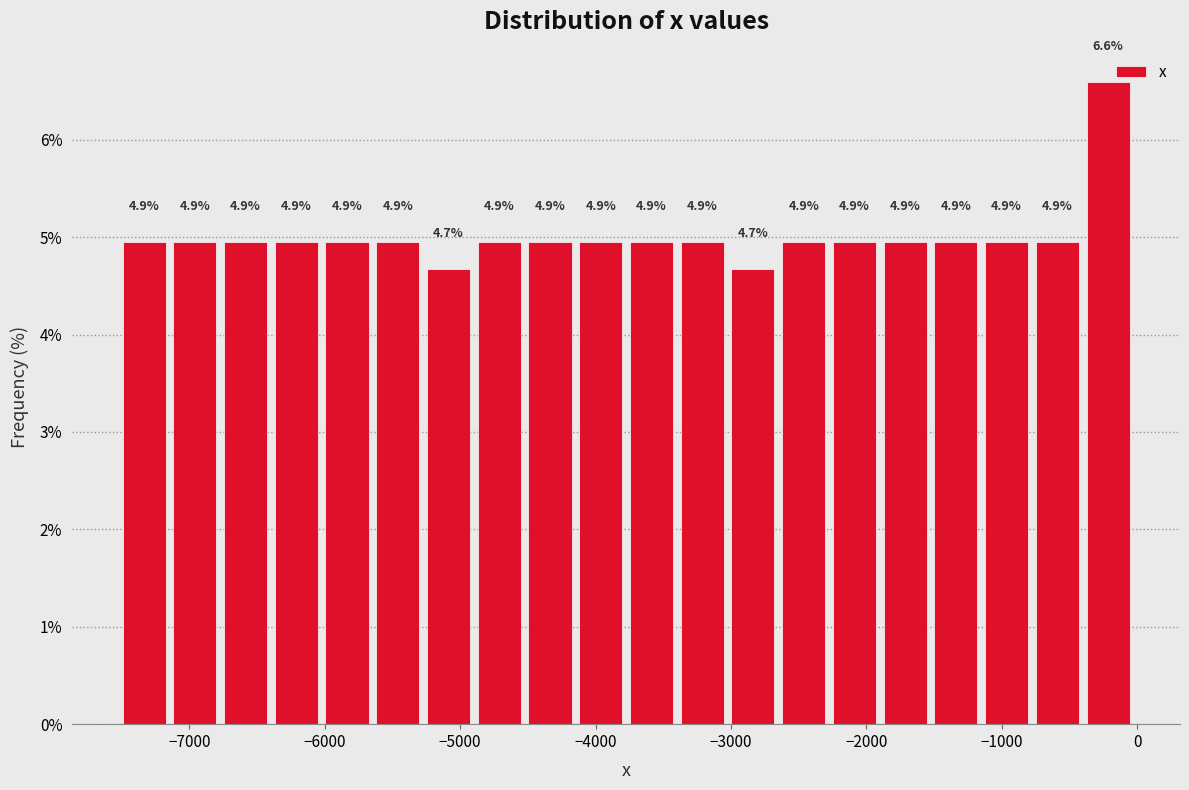

Around what value on the x-axis is the tallest bar? Give the approximate position of its centre, as read against the axis.

-200